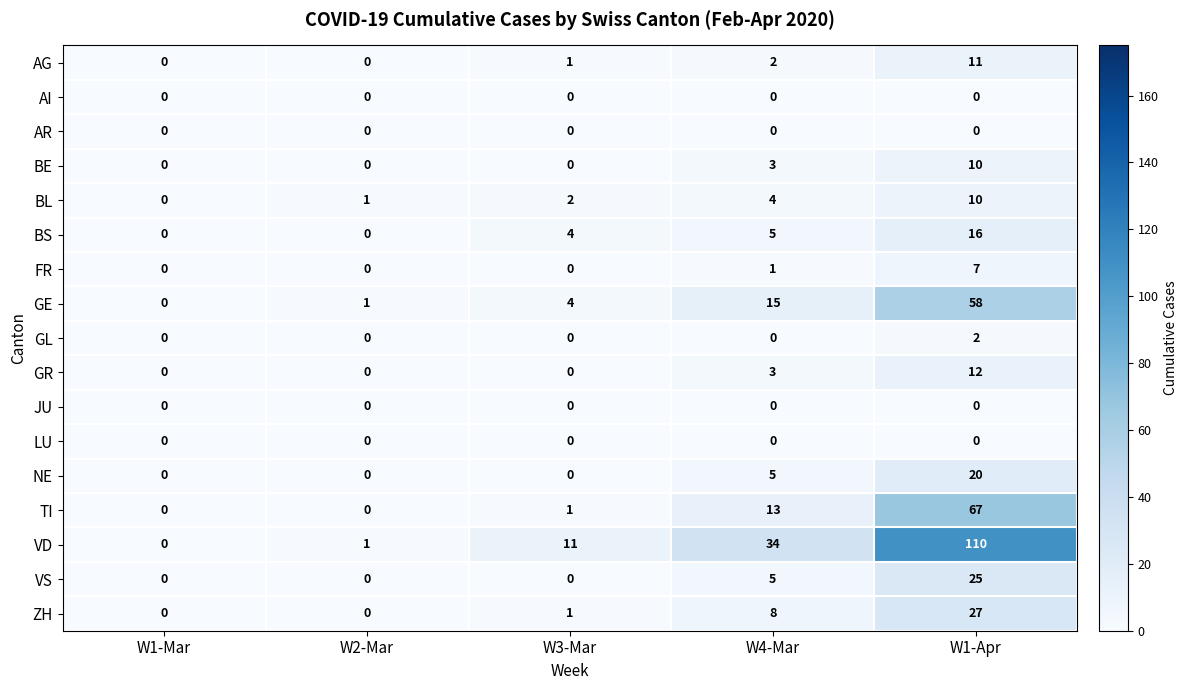

Between W2-Mar and W4-Mar, which series saw the biggest shift?

VD